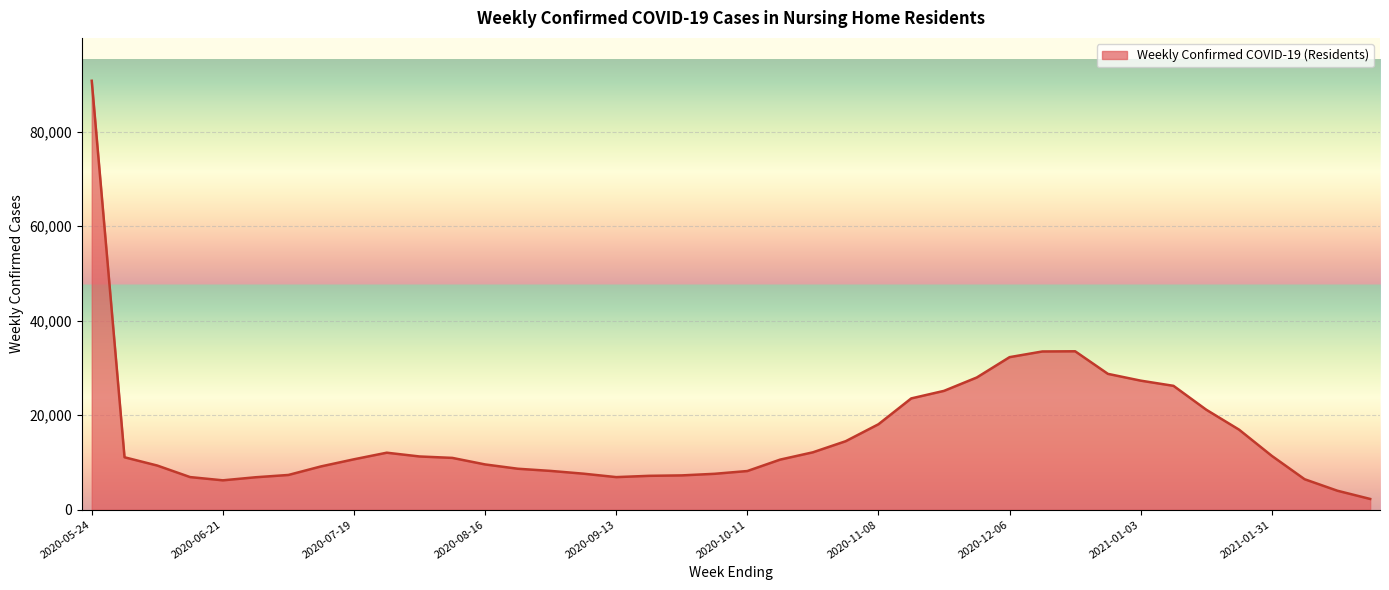

What is the difference between the maximum and minimum values?

88511